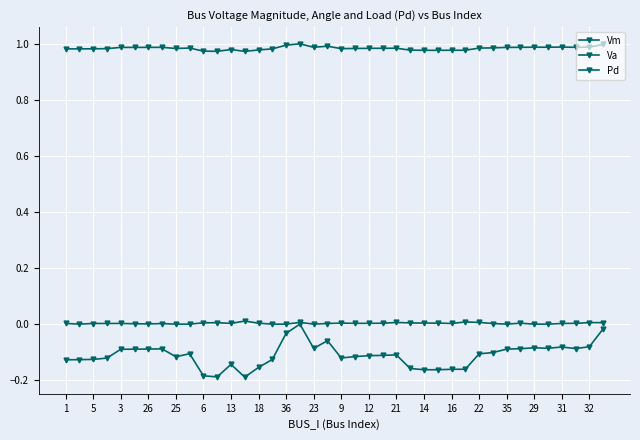

What is the label of the 28th point from the left?

27